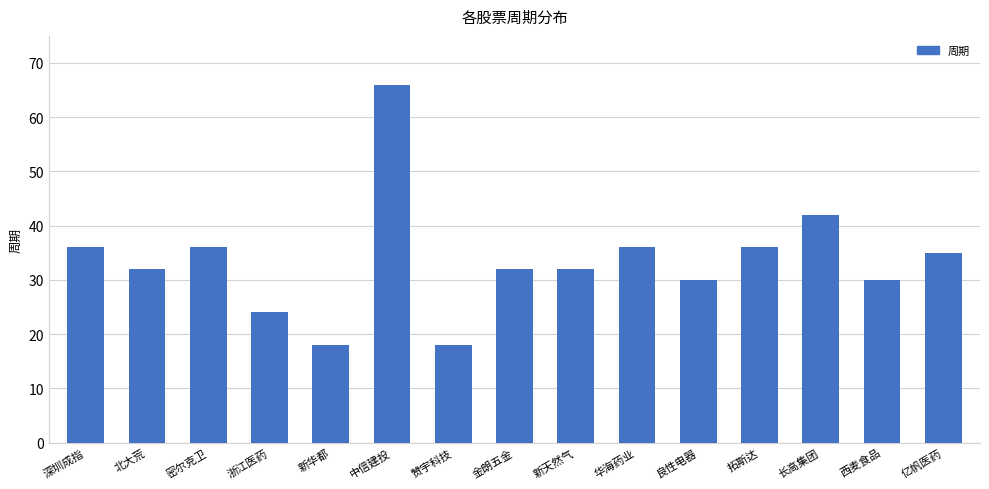

What is the label of the 13th bar from the right?

密尔克卫